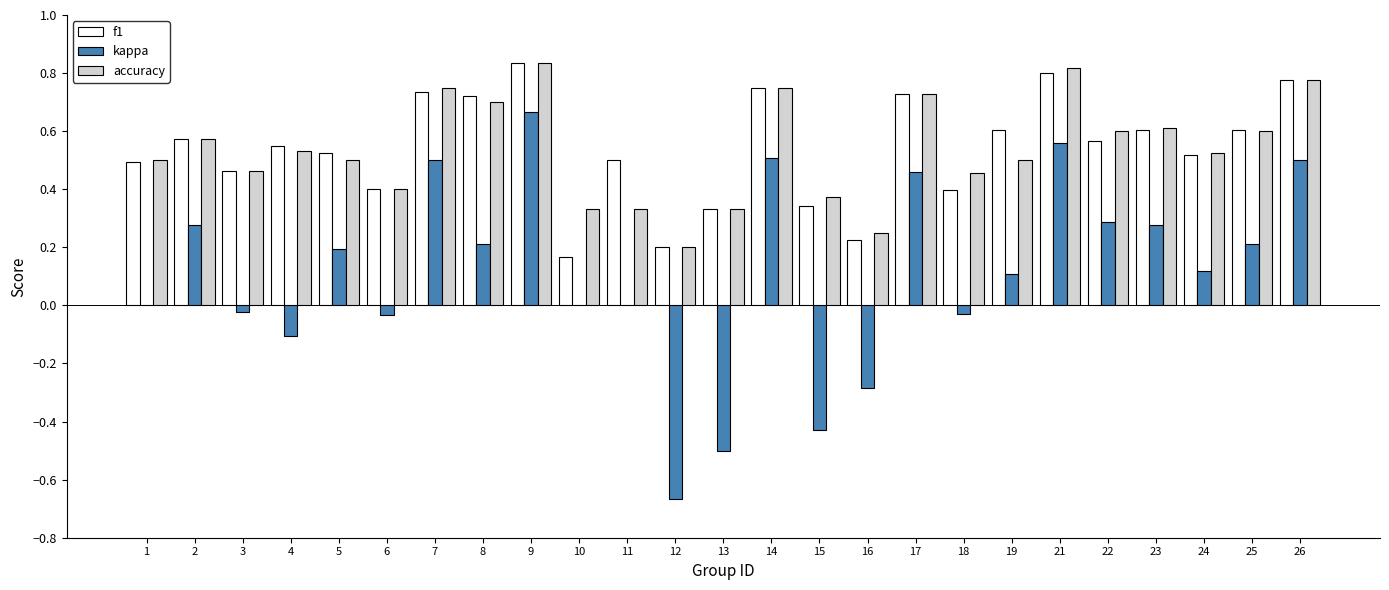

Are the bars horizontal?

No